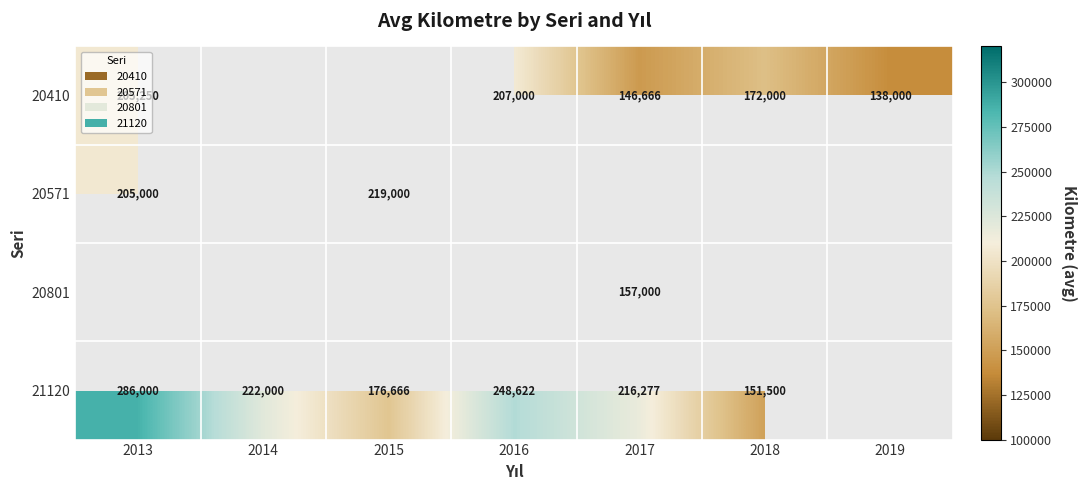

True or false: 20801 has a value of 157000 at 2017.

True